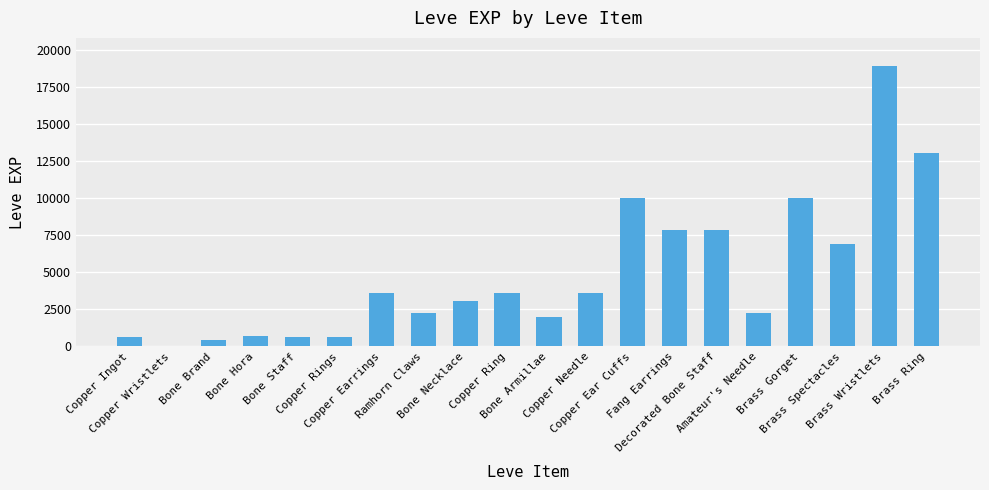

Reading left to right, transcribe all the data shown in this chart.

630	1	450	720	630	630	3600	2230	3040	3600	1980	3600	9990	7880	7880	2230	9990	6880	18910	13040